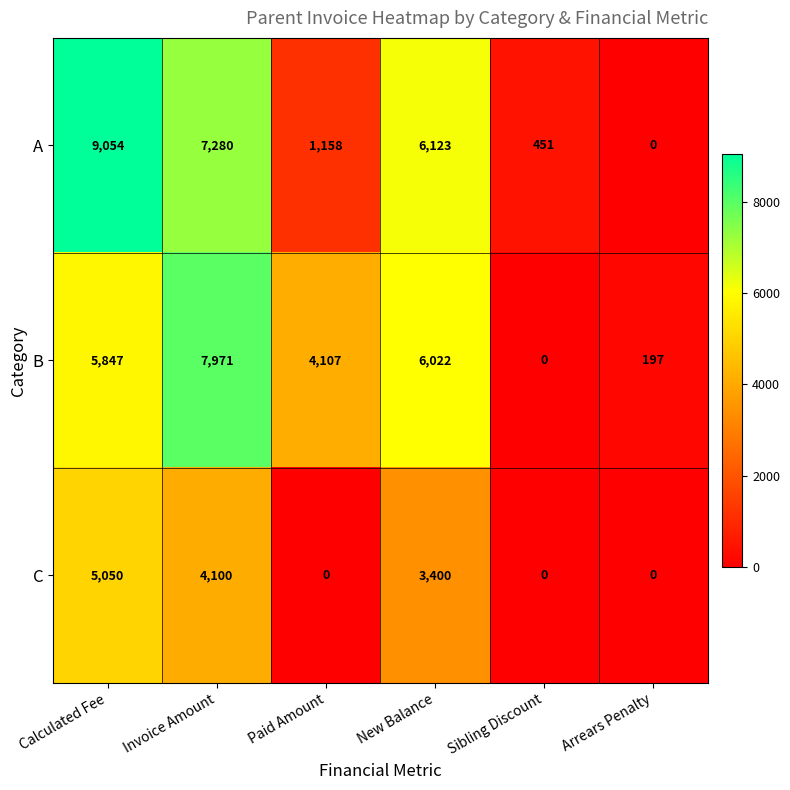

How many distinct data groups are displayed?

3